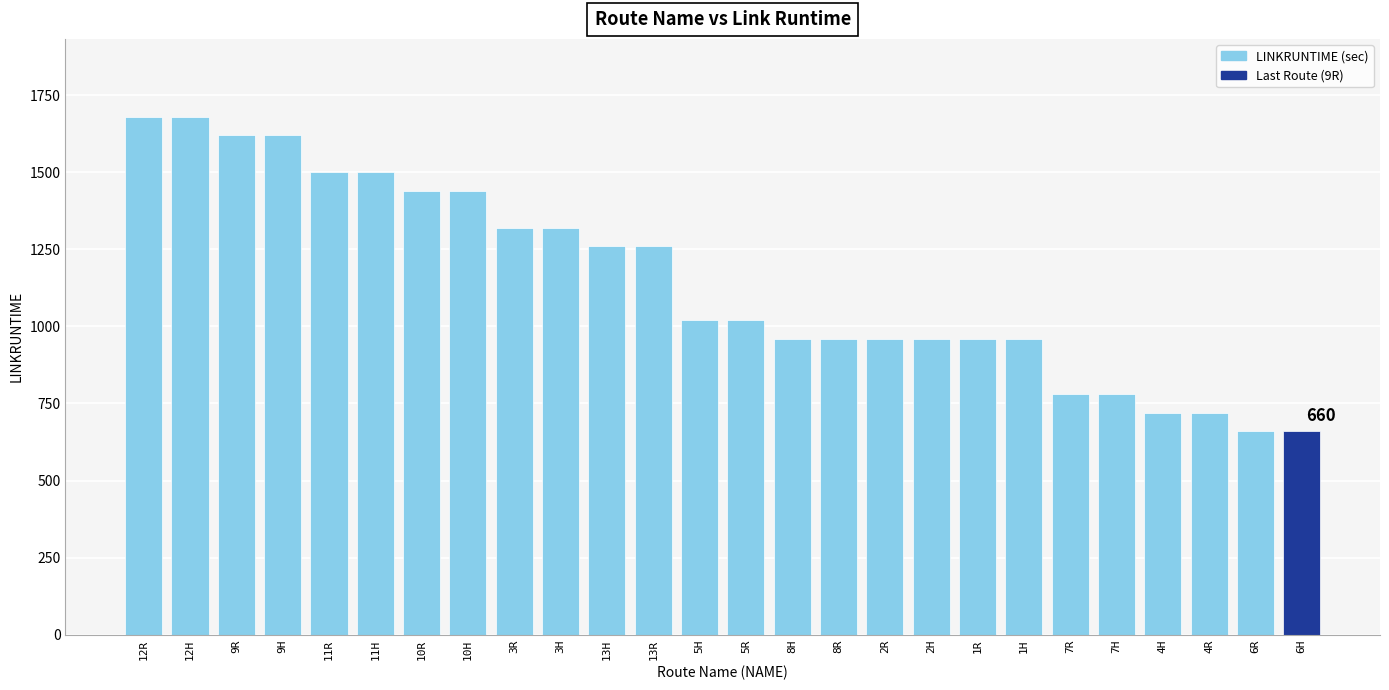

The chart shows a value of 466 at 2R. True or false?

False